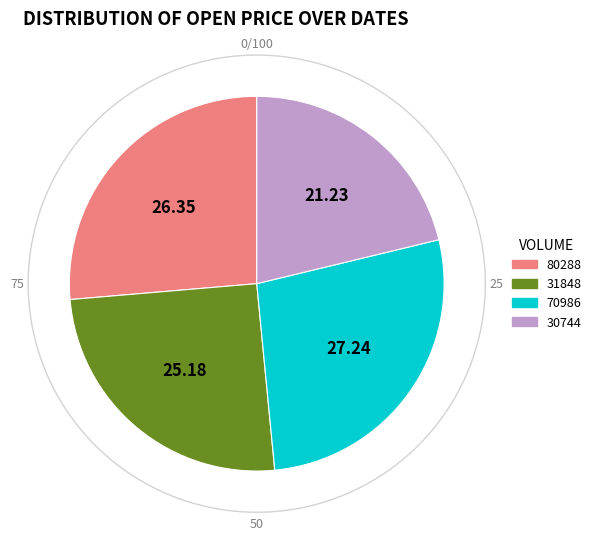

How many segments does this pie chart have?

4